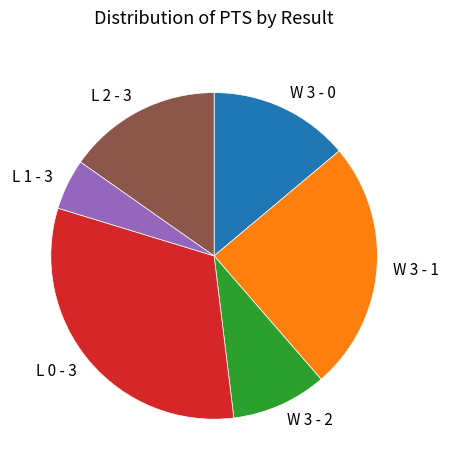

The L 2 - 3 slice represents 4% of the pie. True or false?

False